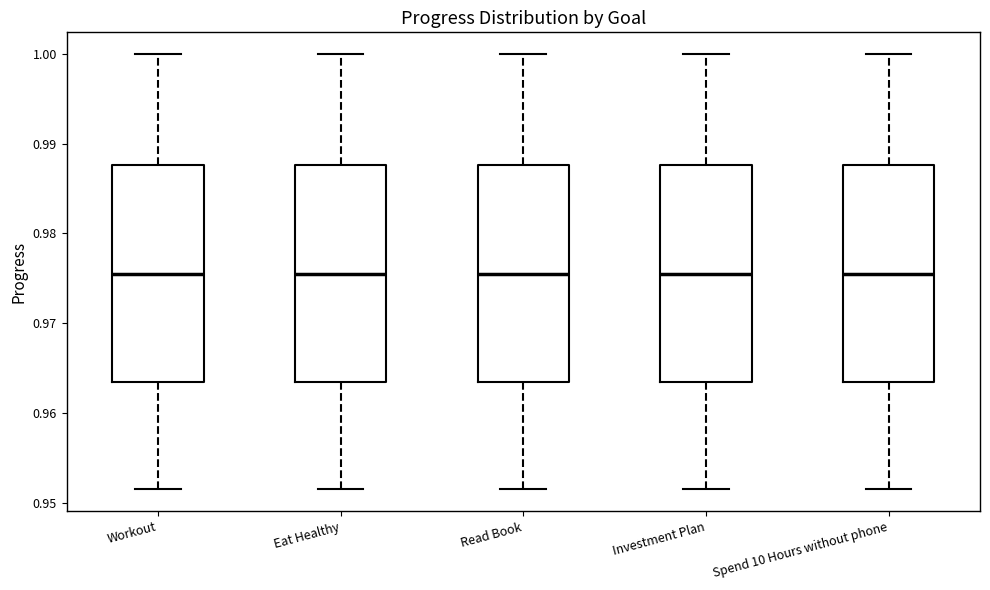

Reading left to right, read every box against the y-axis: the position of its median line, the range the box covers, and the ends of its whiskers. The values are not printed on the chart, so give them approximately, as read against the axis.

Workout: median 0.975, box 0.963 to 0.988, whiskers 0.951 to 1.000
Eat Healthy: median 0.975, box 0.963 to 0.988, whiskers 0.951 to 1.000
Read Book: median 0.975, box 0.963 to 0.988, whiskers 0.951 to 1.000
Investment Plan: median 0.975, box 0.963 to 0.988, whiskers 0.951 to 1.000
Spend 10 Hours without phone: median 0.975, box 0.963 to 0.988, whiskers 0.951 to 1.000